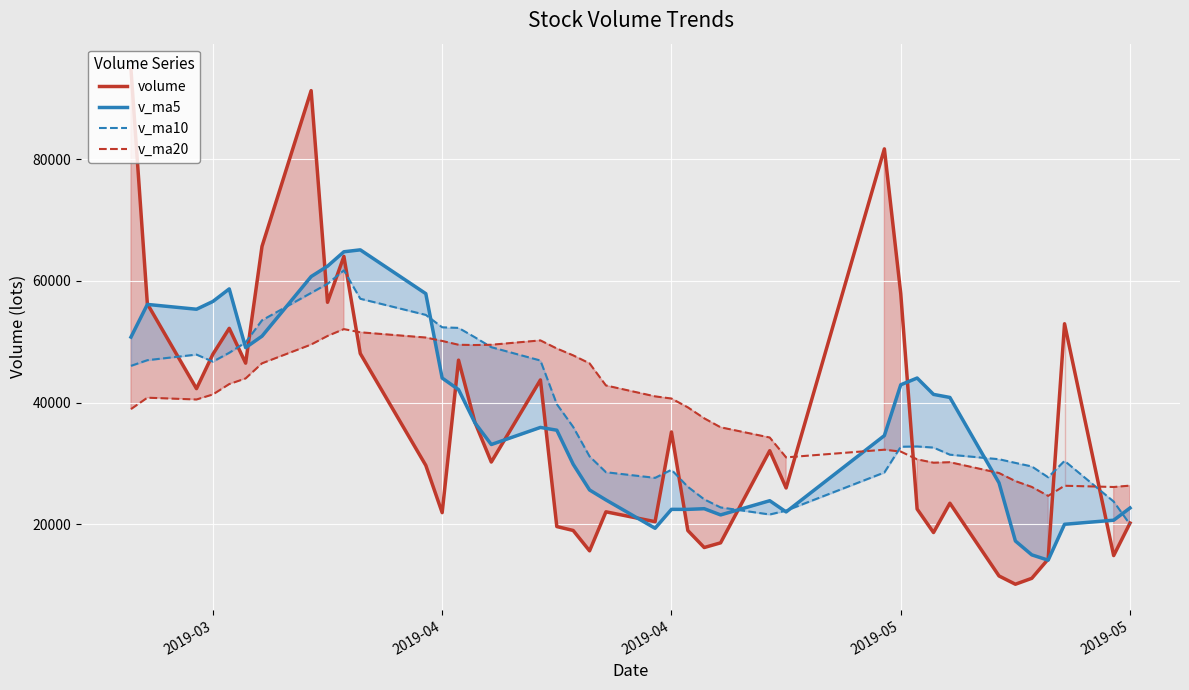

Is the value of v_ma20 at 20 greater than the value of v_ma10 at 25?

Yes